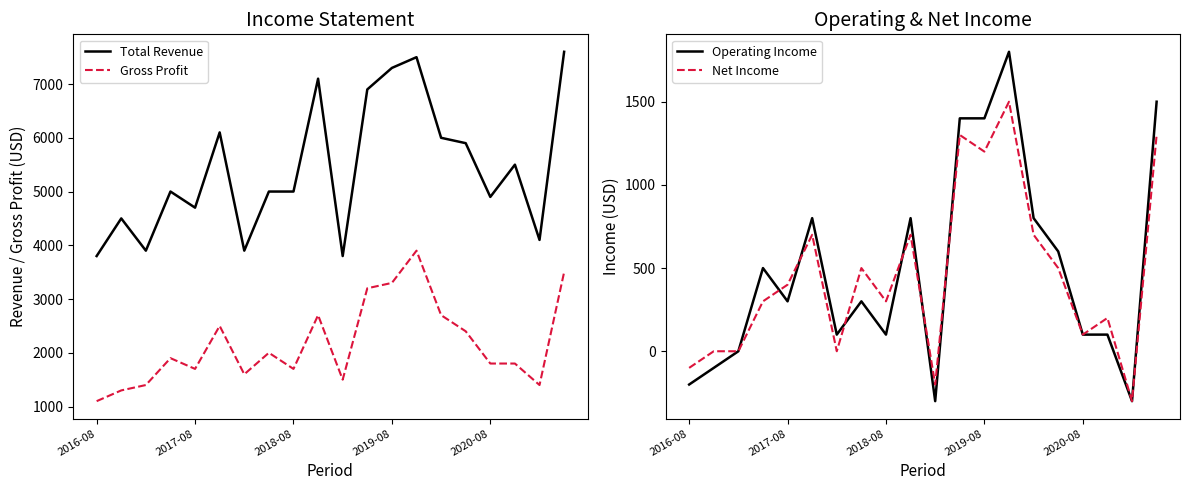

The Net Income series shows 924 at 5. True or false?

False